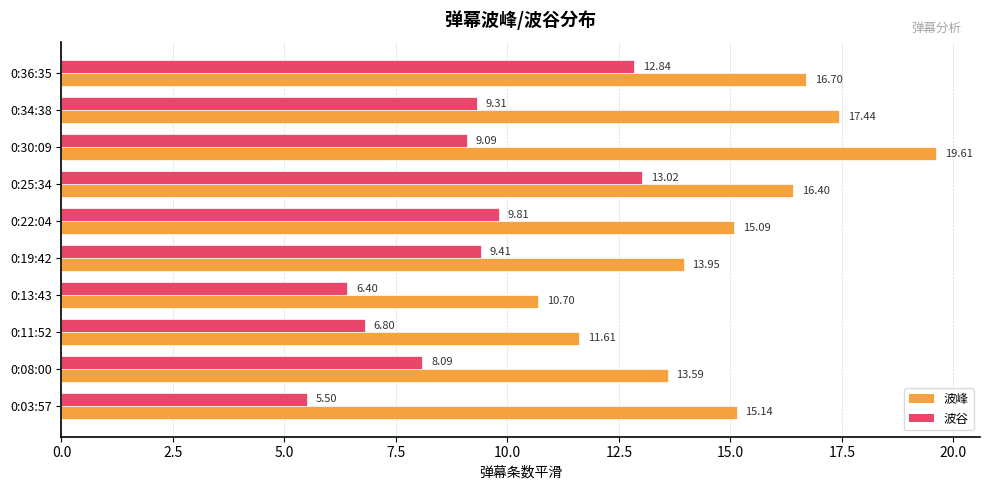

Rank the series by their average value, from highest to lowest.

波峰, 波谷